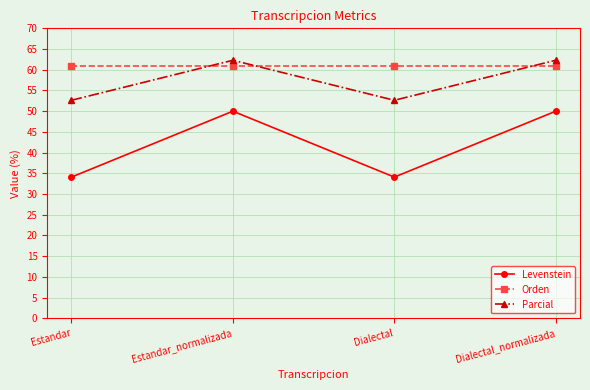

What position from the right is Dialectal_normalizada?

1